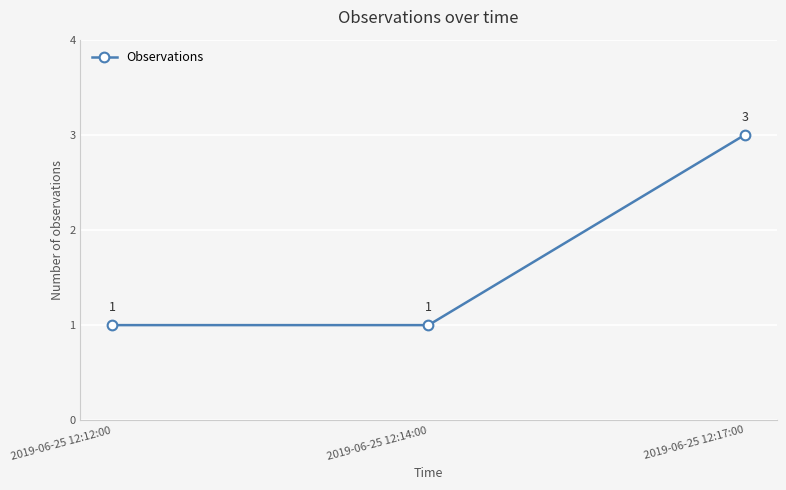

The value at 2019-06-25 12:12:00 is 1. True or false?

True